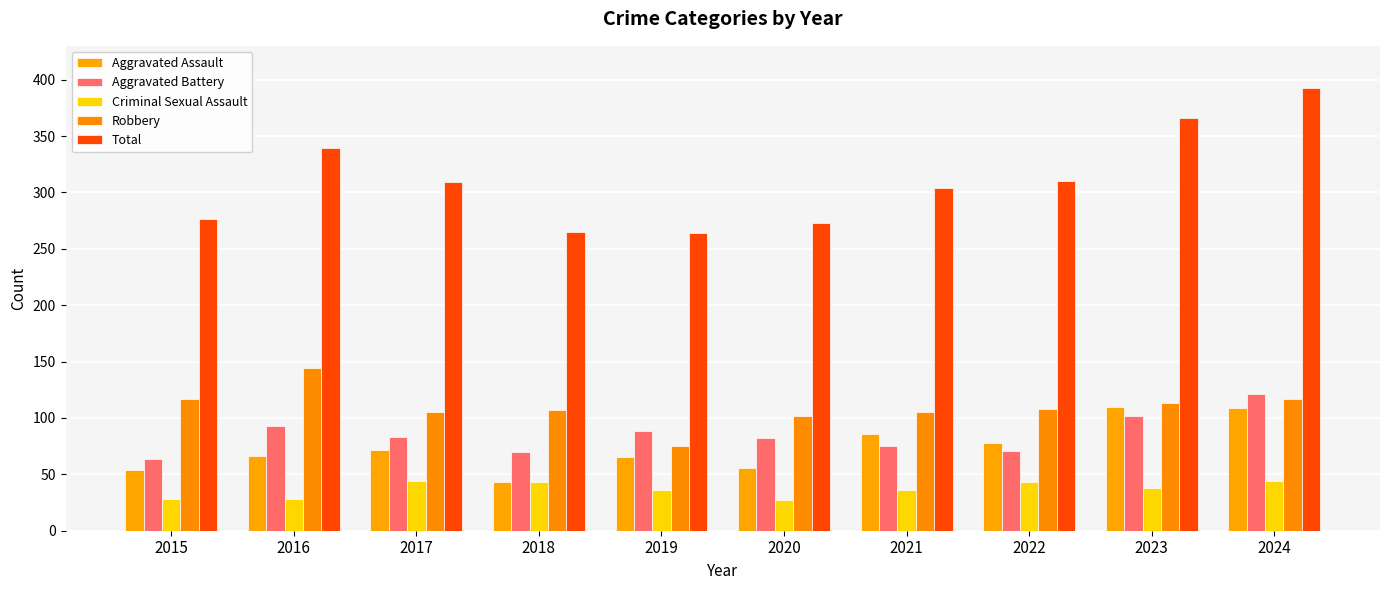

What is the value of the Aggravated Assault bar at the 4th from the left?

43